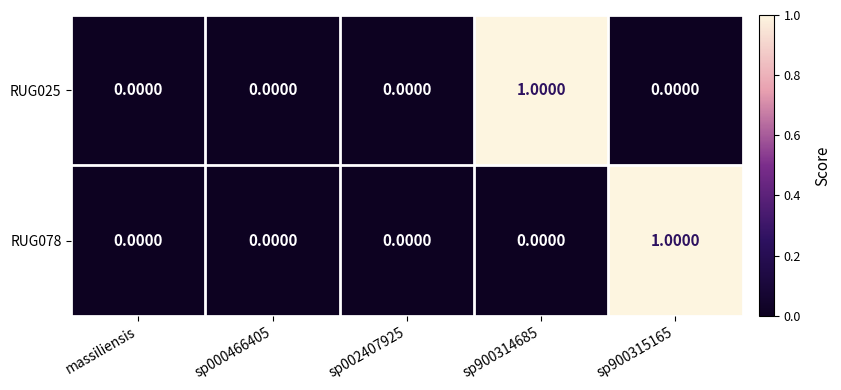

Between massiliensis and sp900314685, which series saw the biggest shift?

RUG025